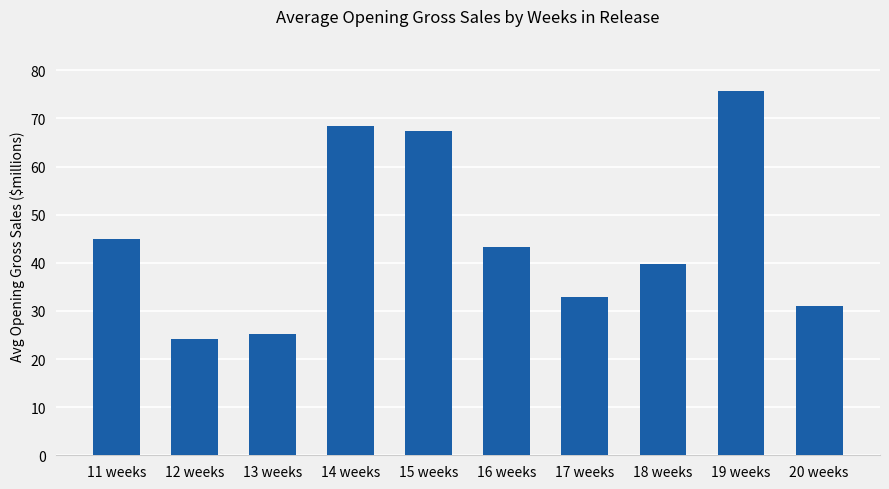

Count the number of categories in the chart.

10